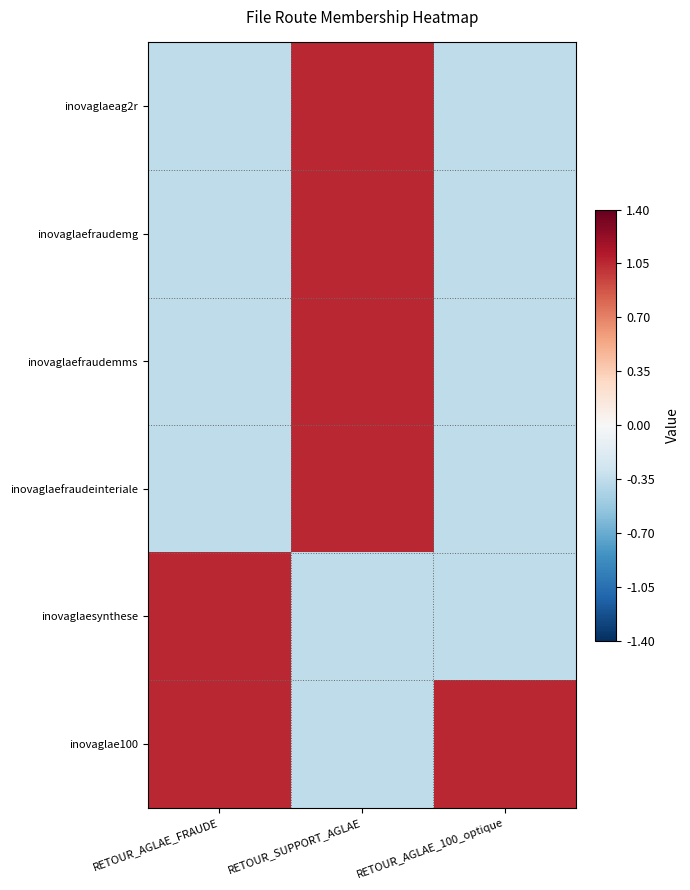

Rank the series by their maximum value, from lowest to highest.

inovaglaeag2r, inovaglaefraudemg, inovaglaefraudemms, inovaglaefraudeinteriale, inovaglaesynthese, inovaglae100